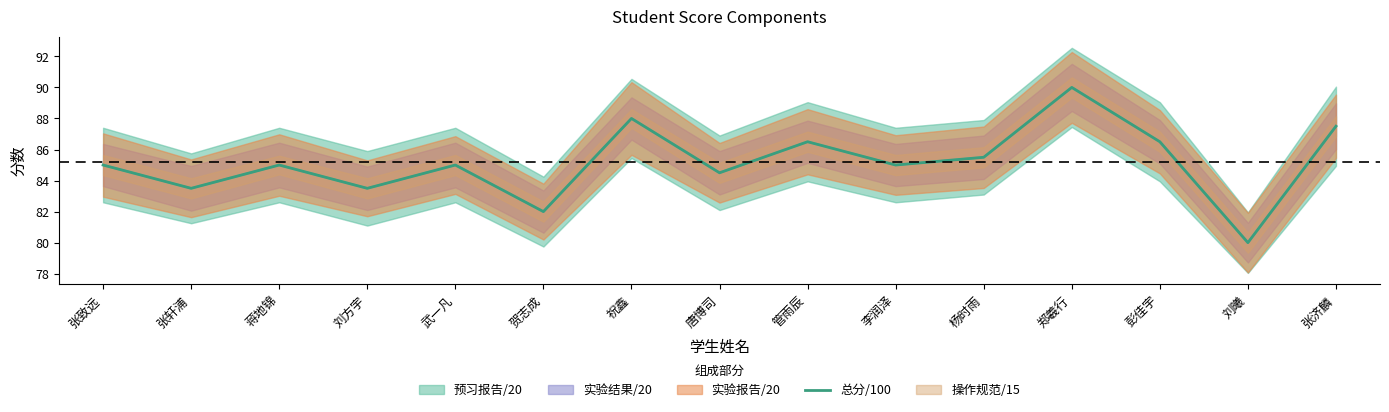

Reading left to right, list all the values displayed in this chart.

85.0	83.5	85.0	83.5	85.0	82.0	88.0	84.5	86.5	85.0	85.5	90.0	86.5	80.0	87.5